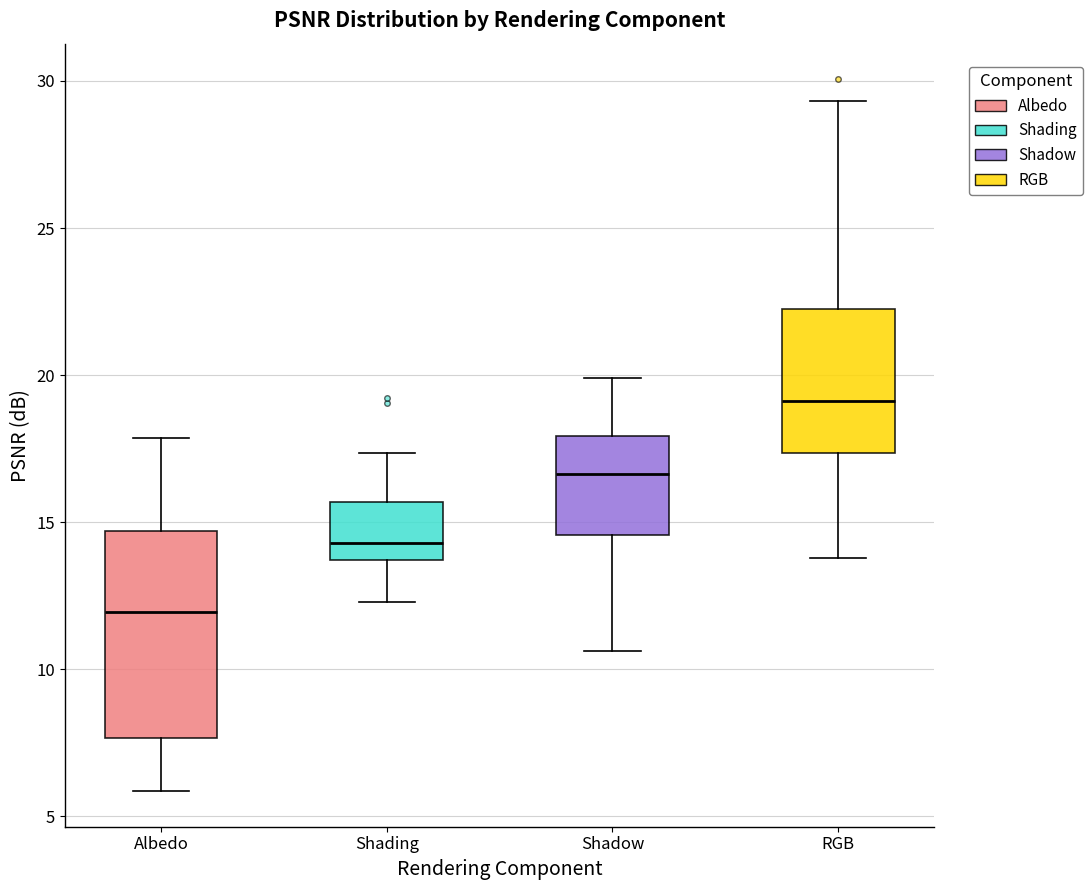

Reading left to right, read every box against the y-axis: the position of its median line, the range the box covers, and the ends of its whiskers. The values are not printed on the chart, so give them approximately, as read against the axis.

Albedo: median 12.0, box 7.5 to 14.5, whiskers 6.0 to 18.0
Shading: median 14.5, box 13.5 to 15.5, whiskers 12.5 to 17.5
Shadow: median 16.5, box 14.5 to 18.0, whiskers 10.5 to 20.0
RGB: median 19.0, box 17.5 to 22.5, whiskers 14.0 to 29.5